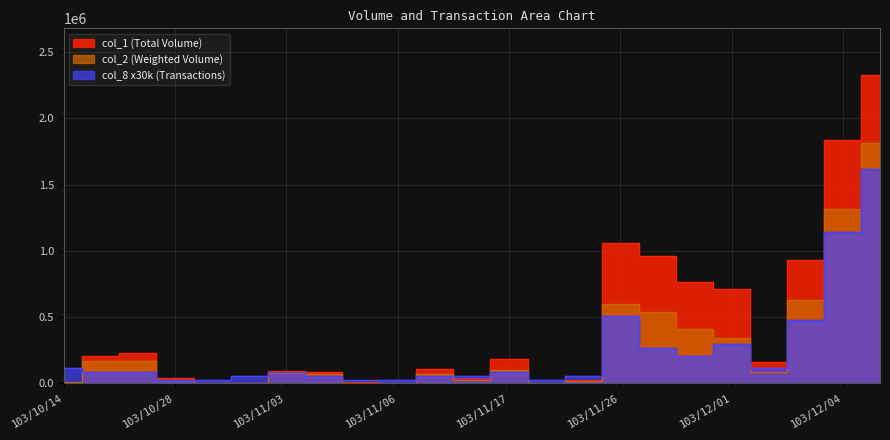

True or false: col_2 has a value of 87500 at 103/12/02.

True